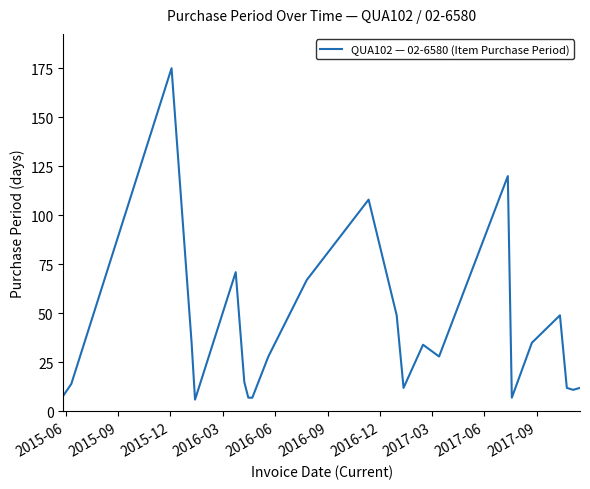

Is this an area chart (filled region under the line)?

No